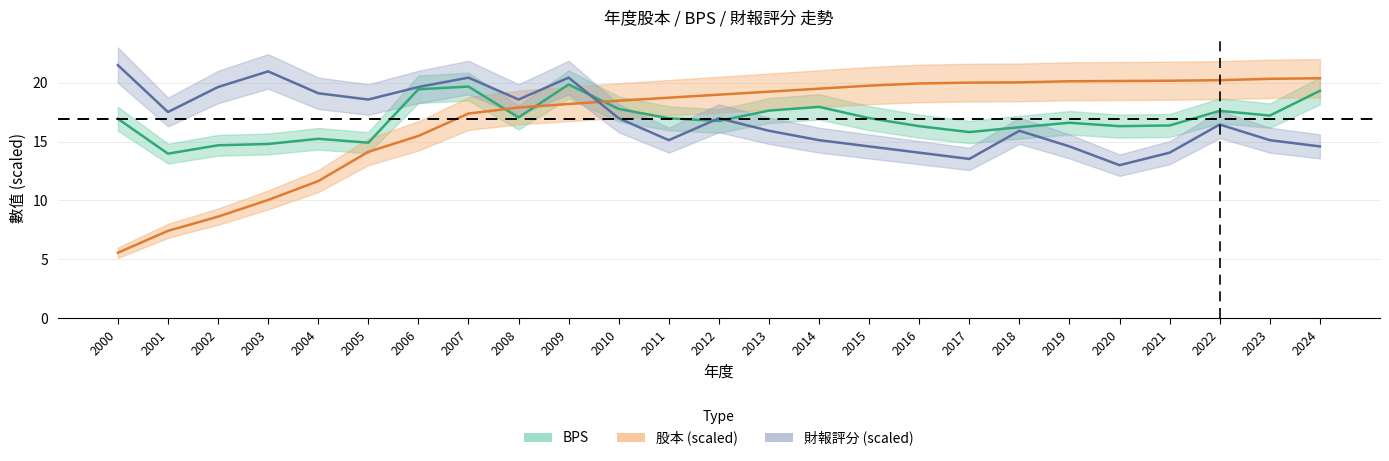

What is the minimum value for 股本(億)?

5.6